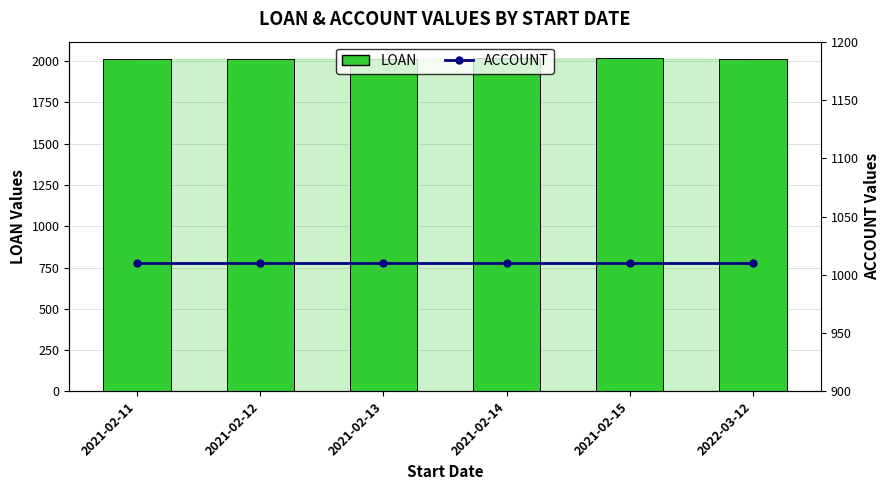

True or false: ACCOUNT has a value of 457 at 2022-03-12.

False